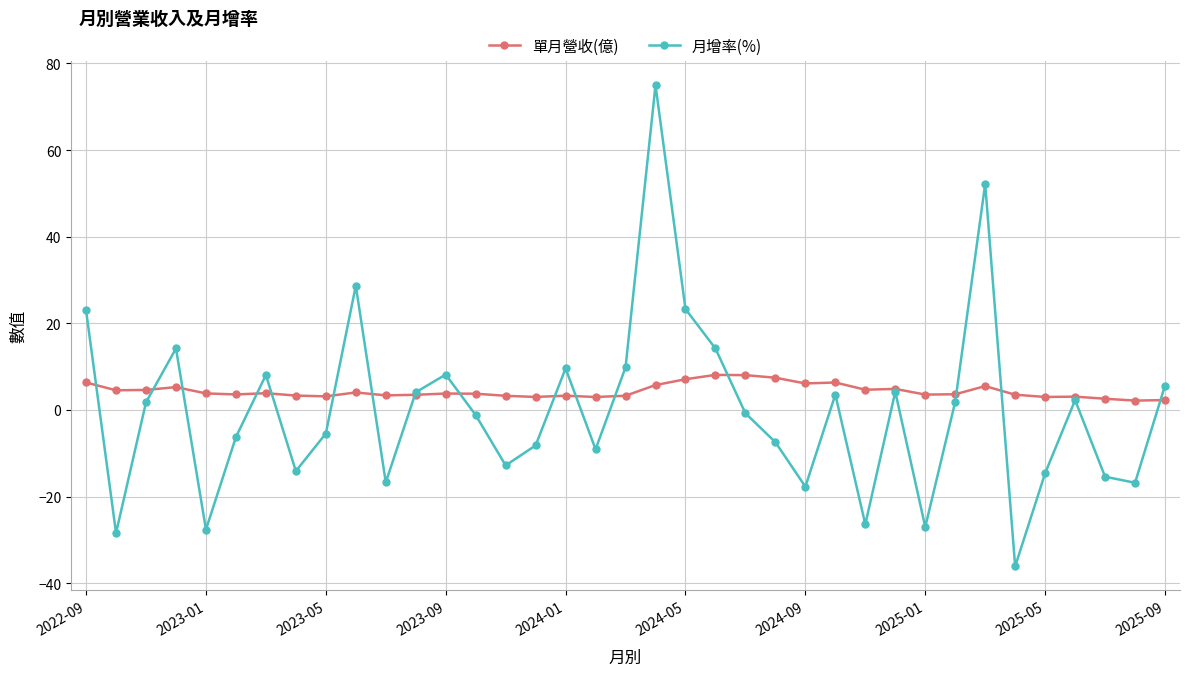

How many data points in 月增率(%) are less than 0?

19